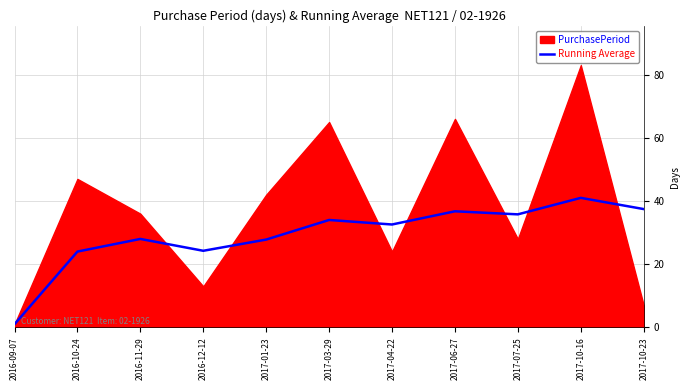

Is it true that Running Average equals 66.4 at 2017-10-16?

False